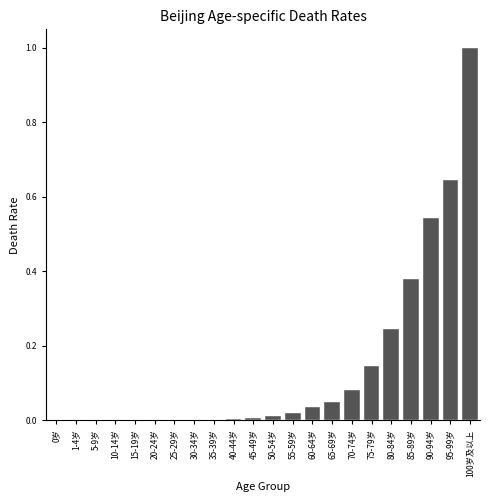

Is it true that the value at 25-29岁 is 0.0?

True